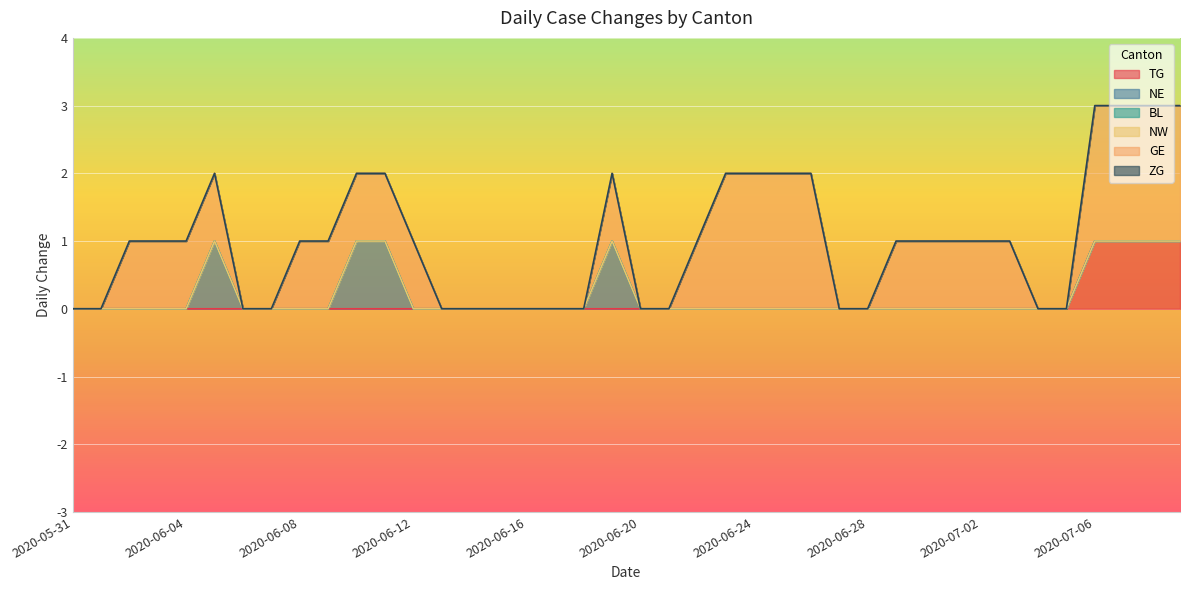

Does the chart display data point markers on the line(s)?

No